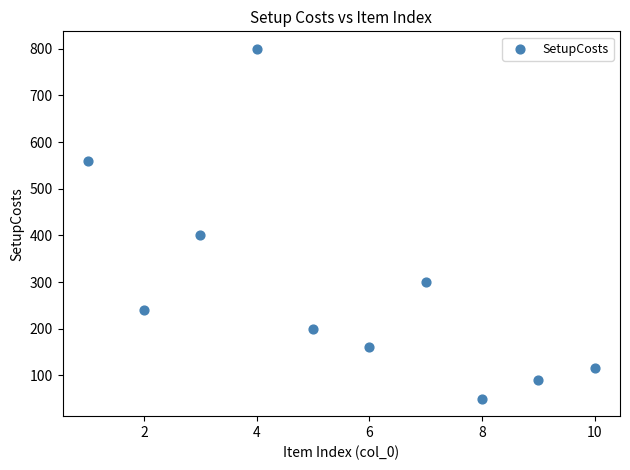

What Y value in the scatter plot is closest to 425?

400